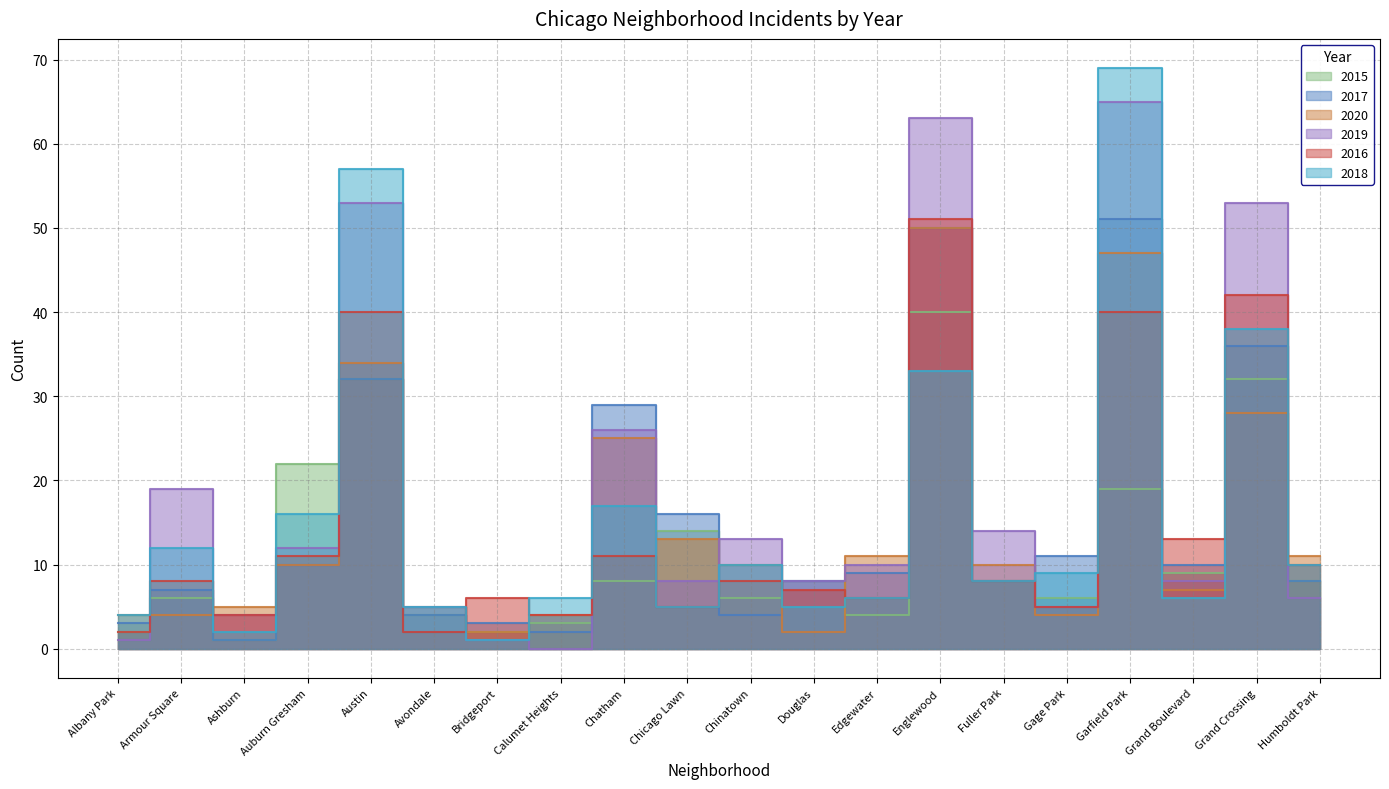

What is the label of the 20th point from the left?

Humboldt Park